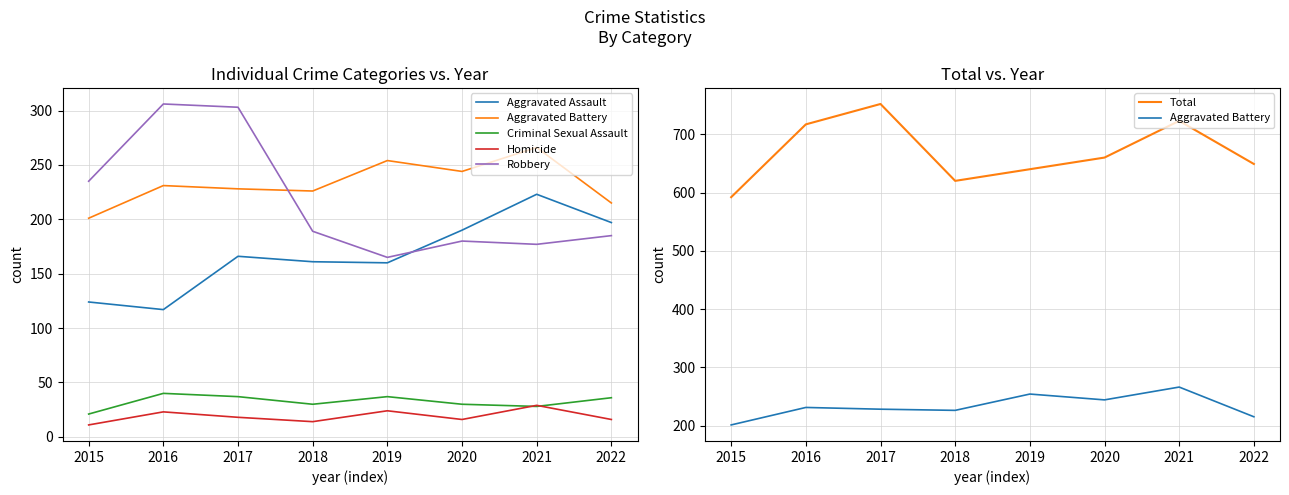

How many categories are shown in the chart?

8